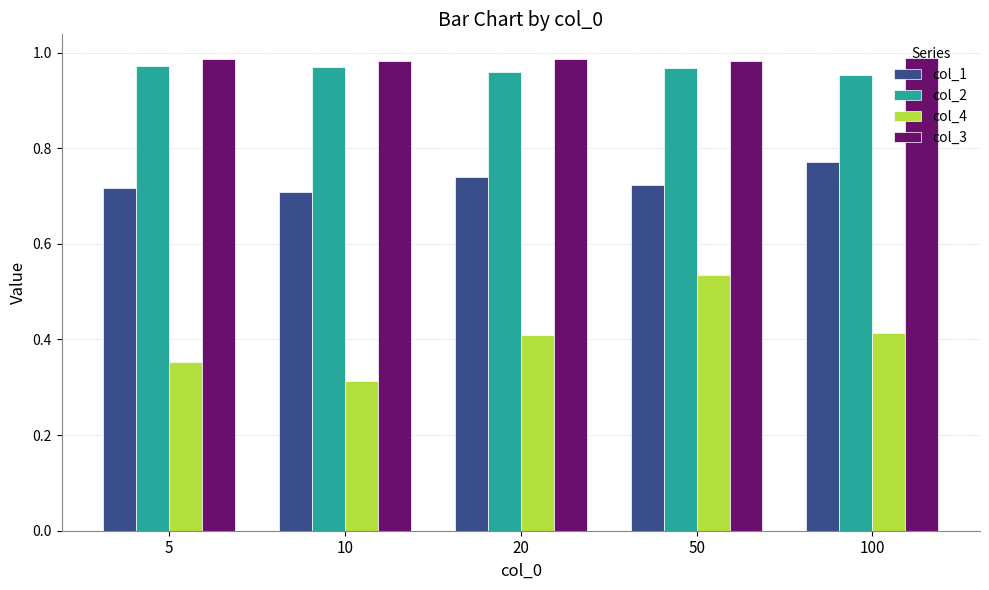

Which series has the largest total across all categories?

col_3